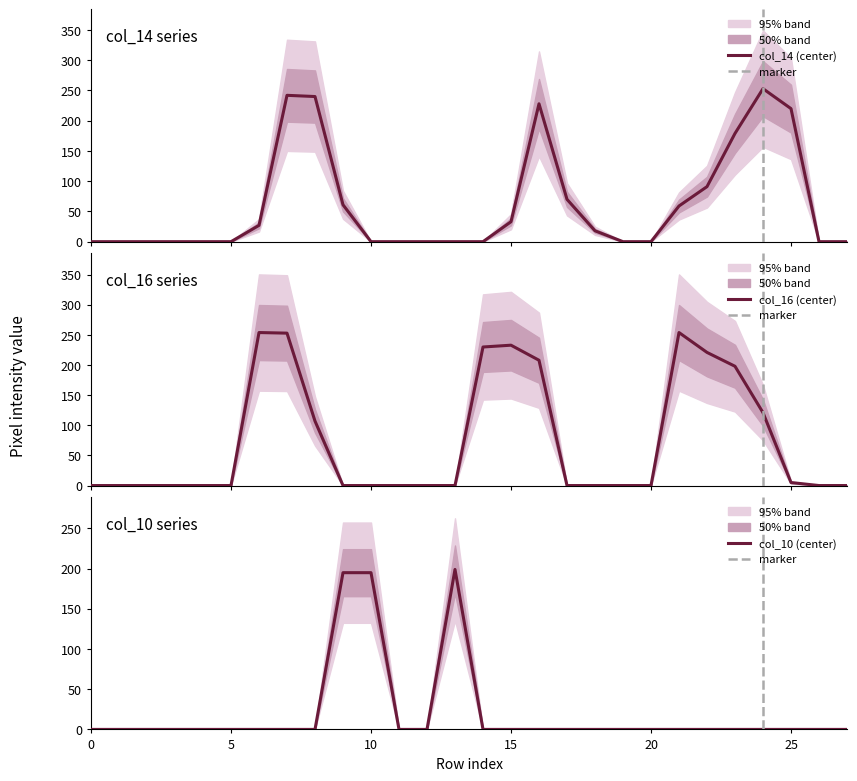

List the series in order of their peak value, lowest first.

col_10, col_14, col_16